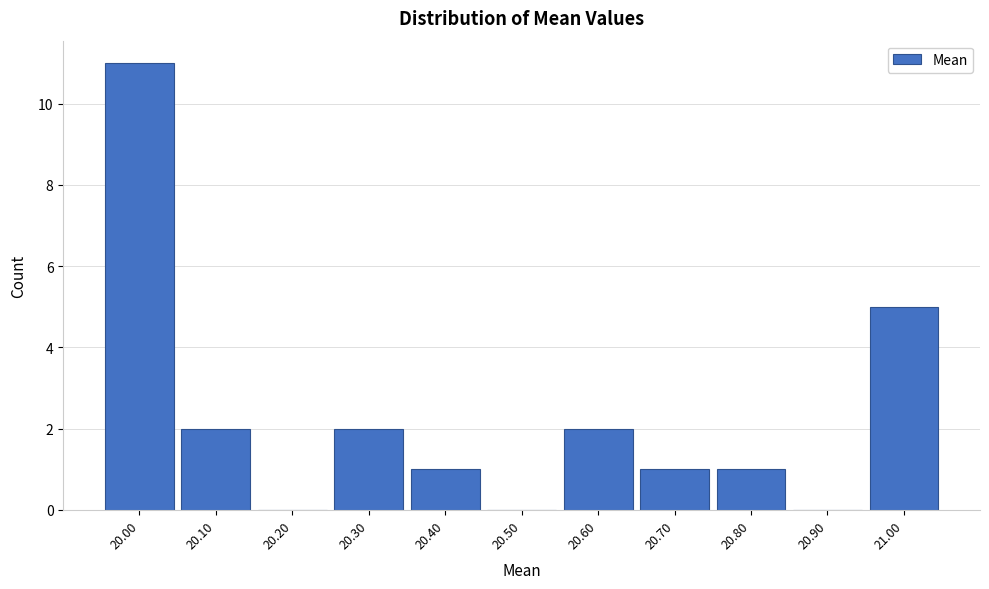

How tall is the bar that spans 20.55 to 20.65 on the x-axis? The values are not printed on the chart, so give them approximately, as read against the axis.

2